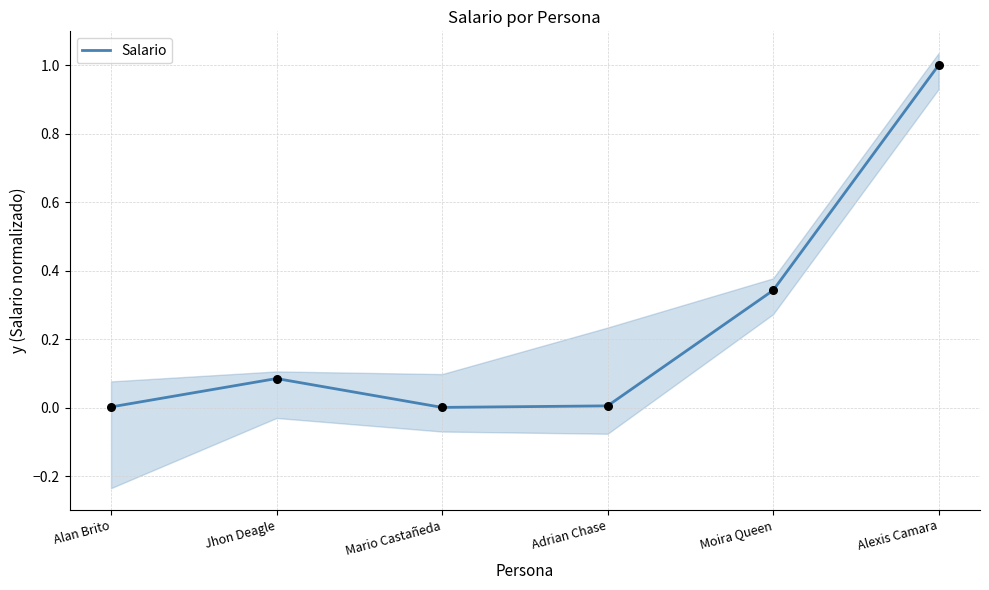

What is the change in value from Adrian Chase to Alexis Camara?

+1.0